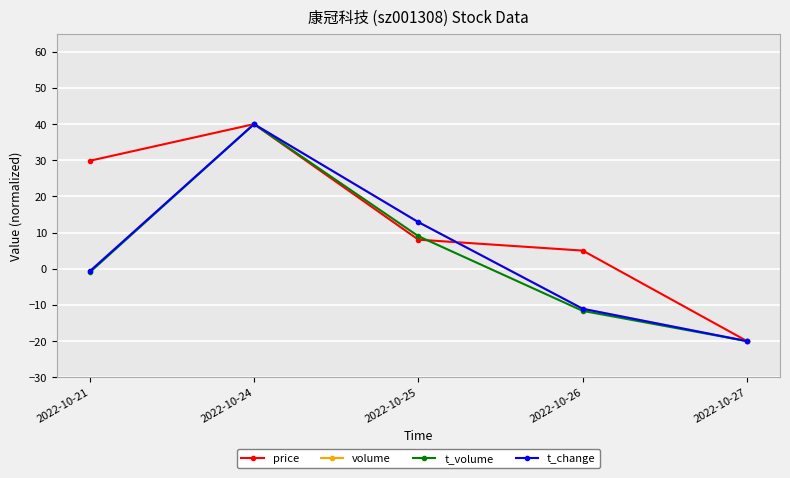

Is it true that volume equals -0.7 at 2022-10-21?

True